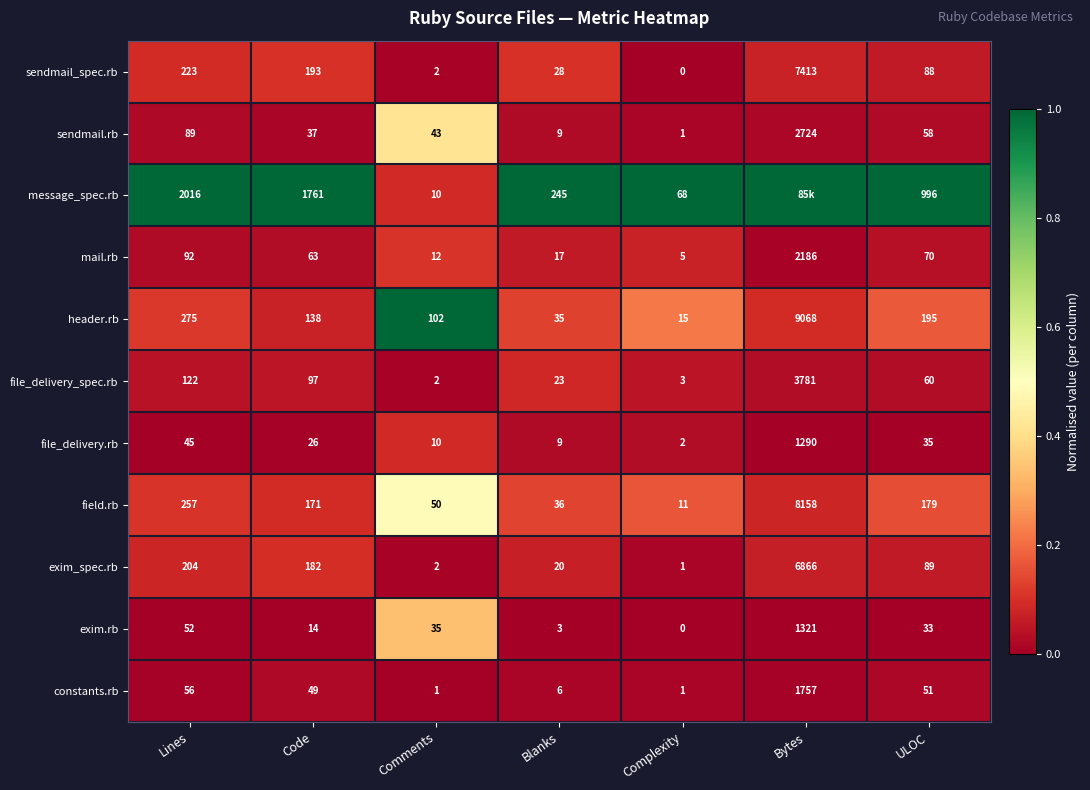

At which label is mail.rb closest to 1095?

Lines